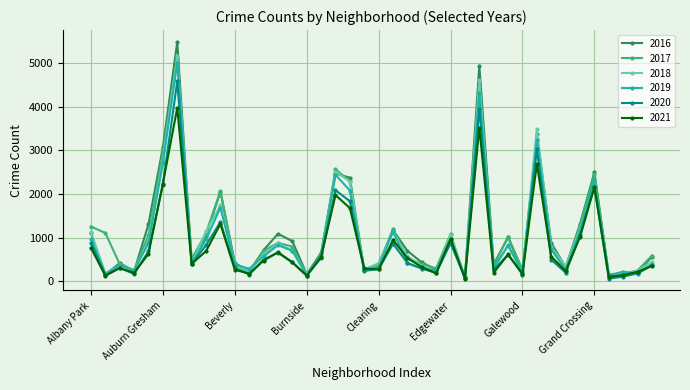

What is the sum of all 2021 values?

32519